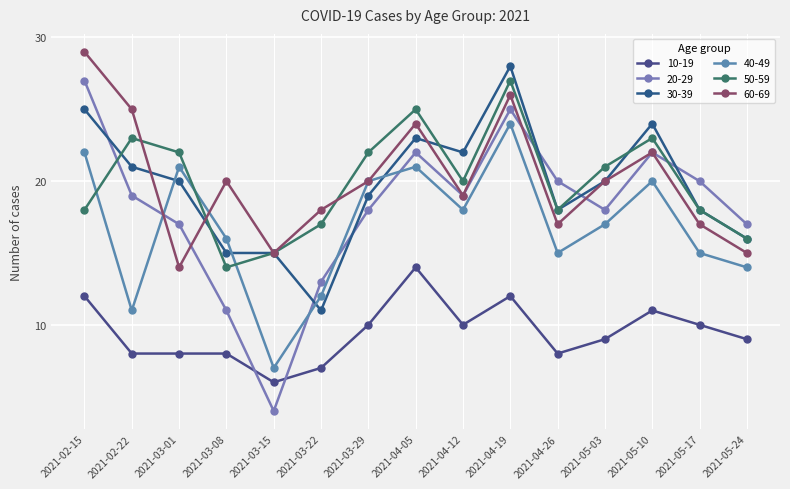

List the labels in order of 40-49 value, smallest first.

2021-03-15, 2021-02-22, 2021-03-22, 2021-05-24, 2021-04-26, 2021-05-17, 2021-03-08, 2021-05-03, 2021-04-12, 2021-03-29, 2021-05-10, 2021-03-01, 2021-04-05, 2021-02-15, 2021-04-19